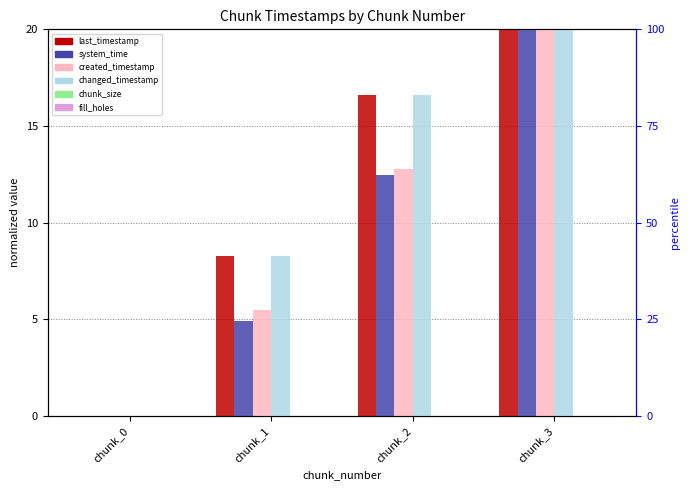

What is the average value of the changed_timestamp series?

11.2